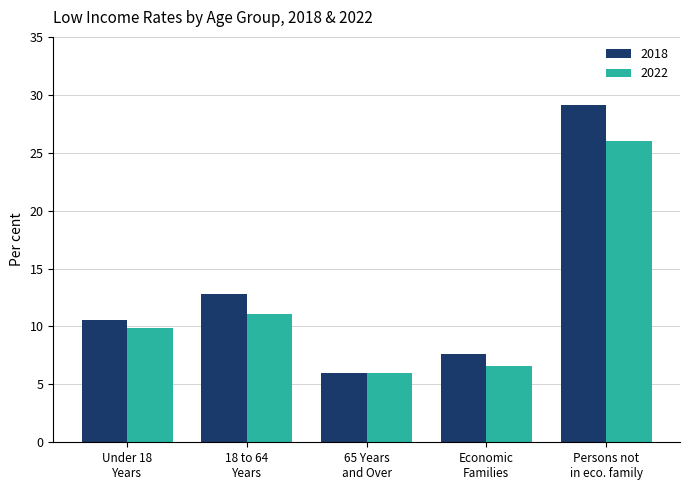

Reading left to right, transcribe all the data shown in this chart.

2018: 10.6	12.8	6.0	7.6	29.1
2022: 9.9	11.1	6.0	6.6	26.0